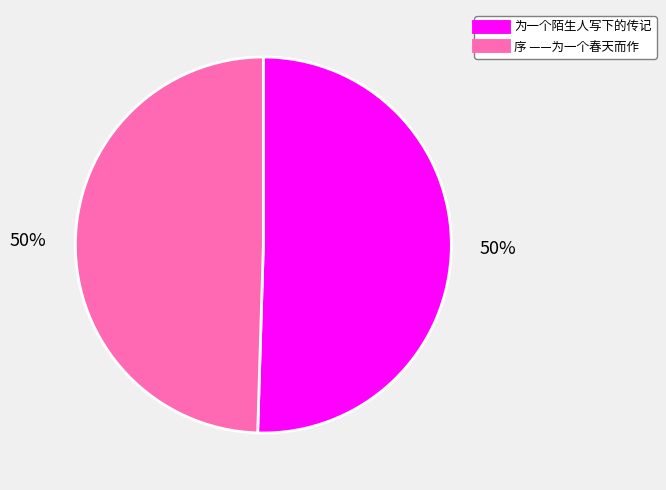

To the nearest percent, what percentage of the pie is 序 ——为一个春天而作?

50%